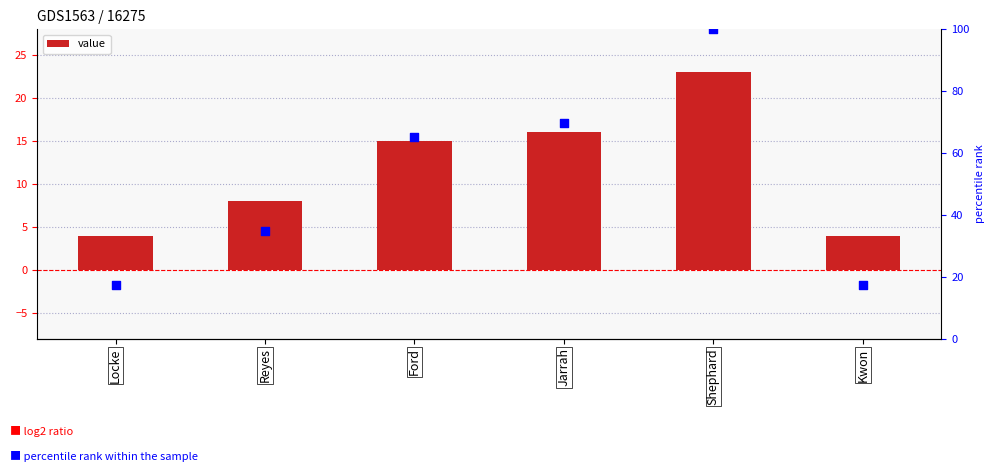

Which series has the largest total across all categories?

percentile rank within the sample